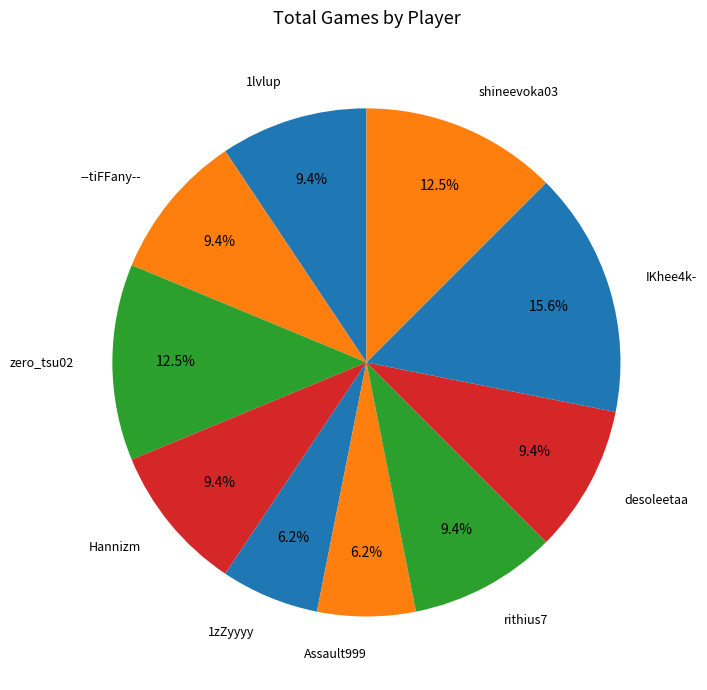

Which slice is the largest?

IKhee4k-